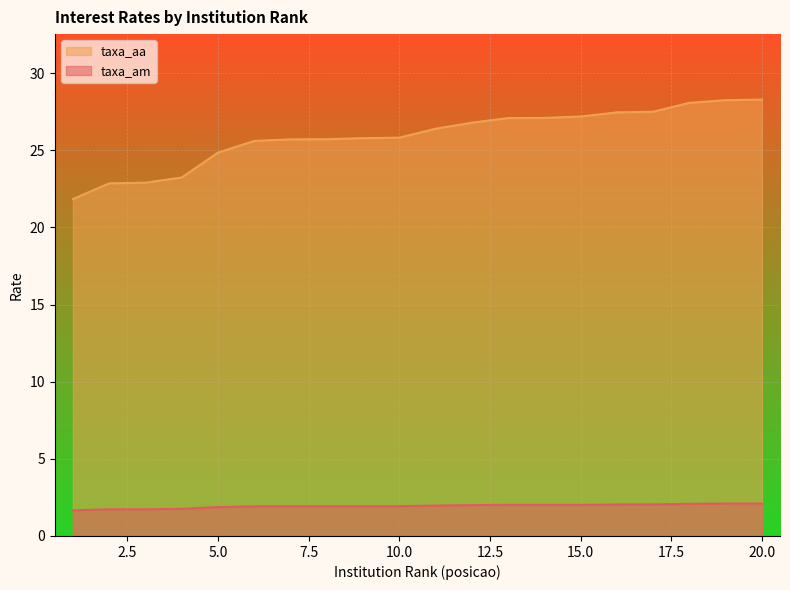

Between 18 and 20, which series saw the biggest shift?

taxa_aa